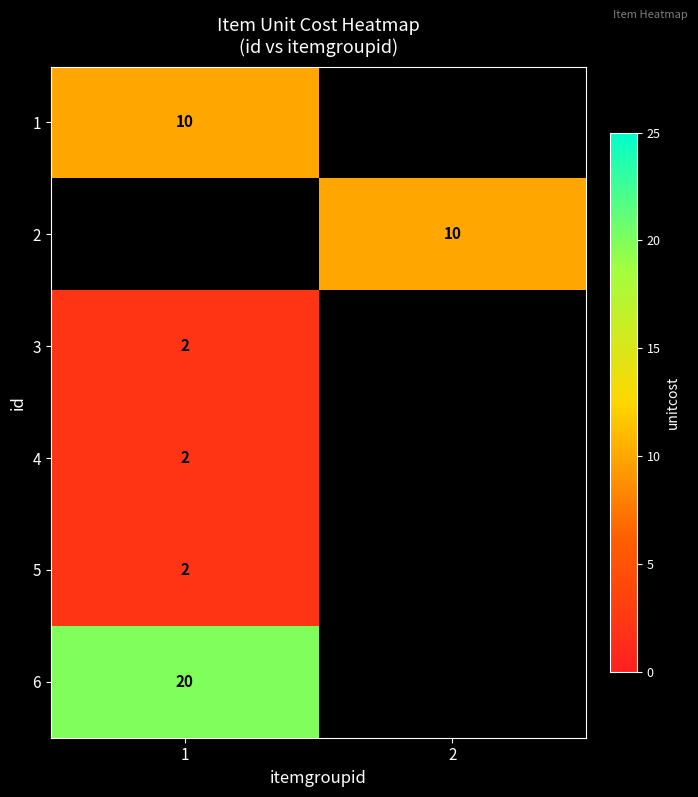

The value of 4 at 1 is 0. True or false?

False